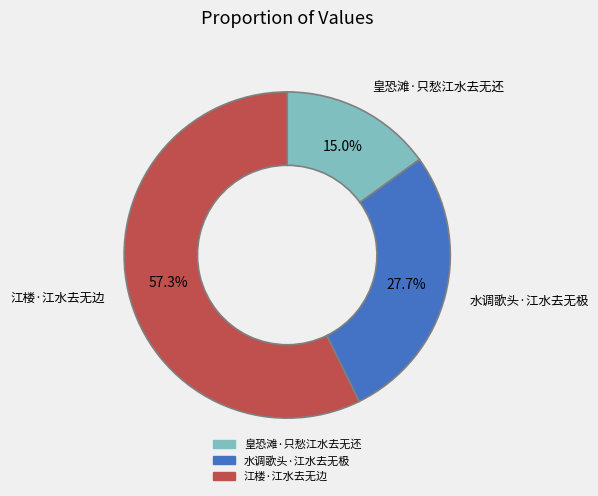

Count the number of slices in the pie.

3